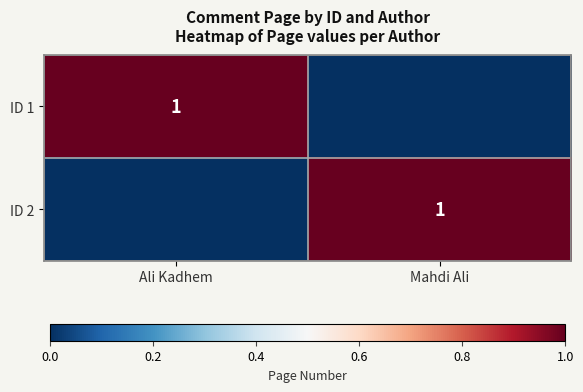

The value of ID 2 at Mahdi Ali is 1. True or false?

True